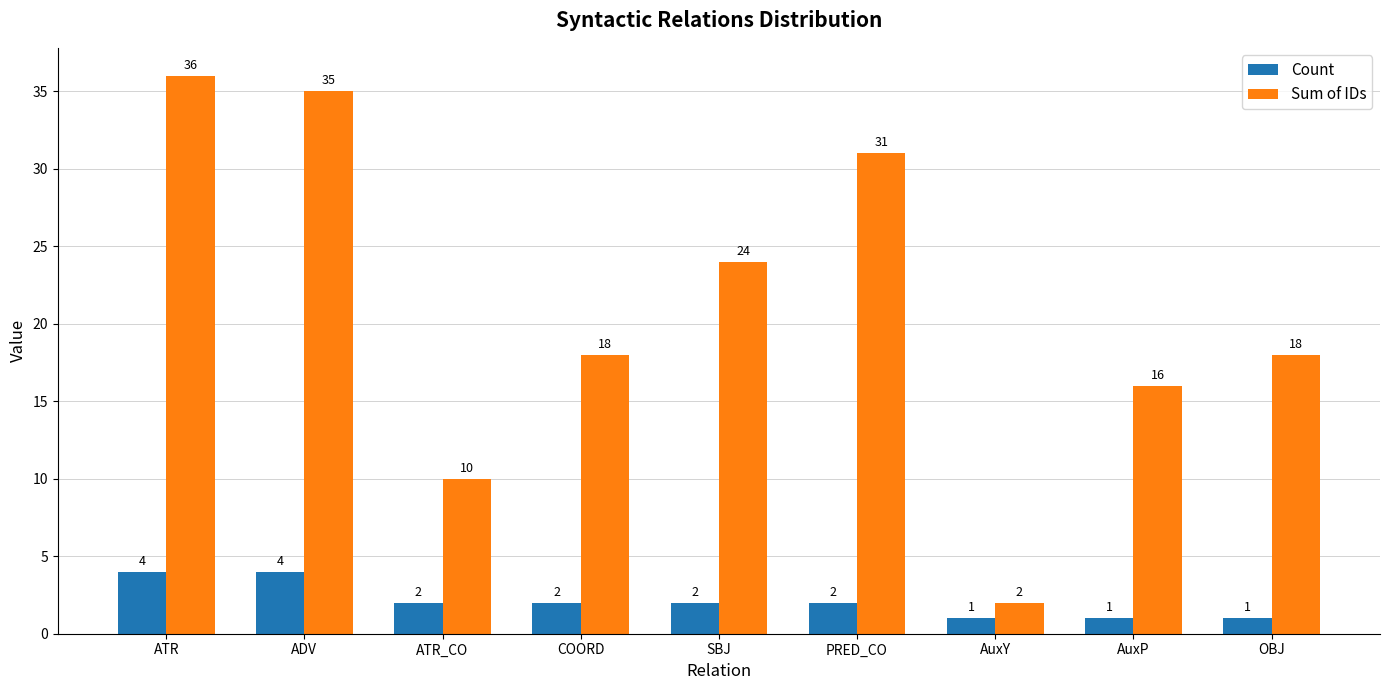

Reading left to right, transcribe all the data shown in this chart.

Count: 4	4	2	2	2	2	1	1	1
Sum of IDs: 36	35	10	18	24	31	2	16	18